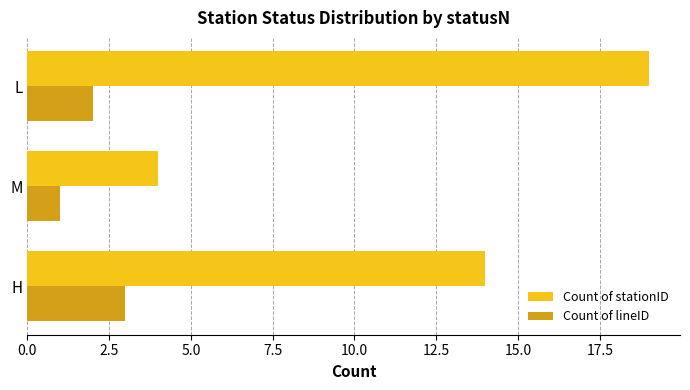

Count the Count of stationID values in the range 4 to 19.

3